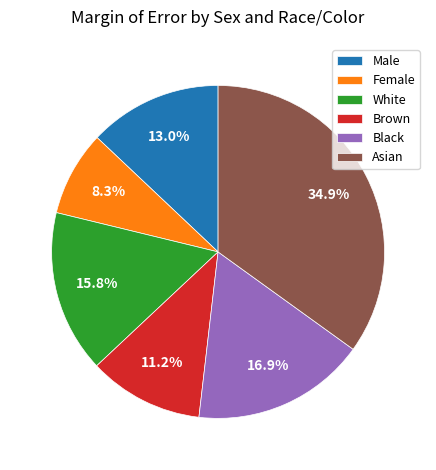

Is there any slice that represents more than half of the pie?

No